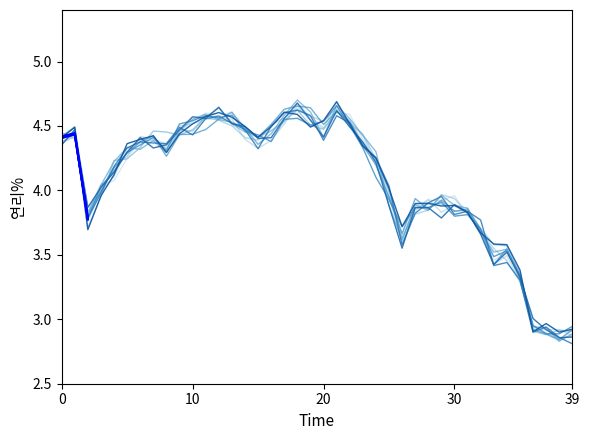

Does the chart display data point markers on the line(s)?

No